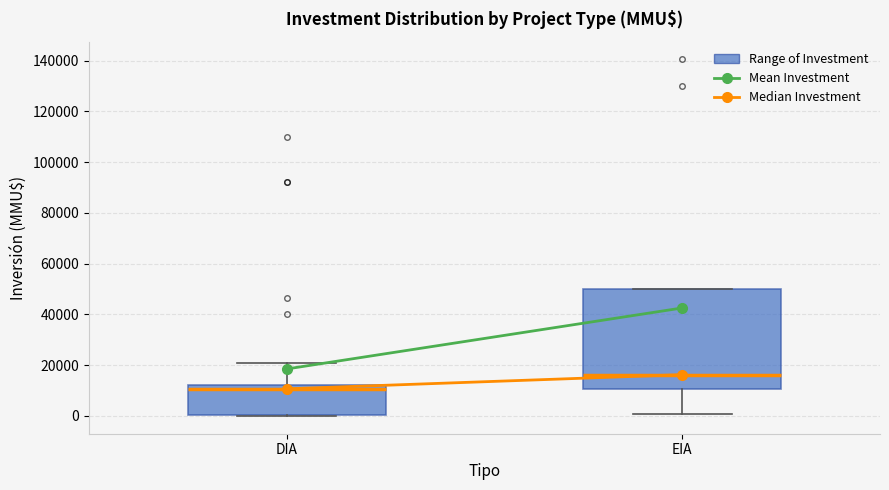

Where is the lower edge of the box for EIA on the y-axis? The values are not printed on the chart, so give them approximately, as read against the axis.

10000